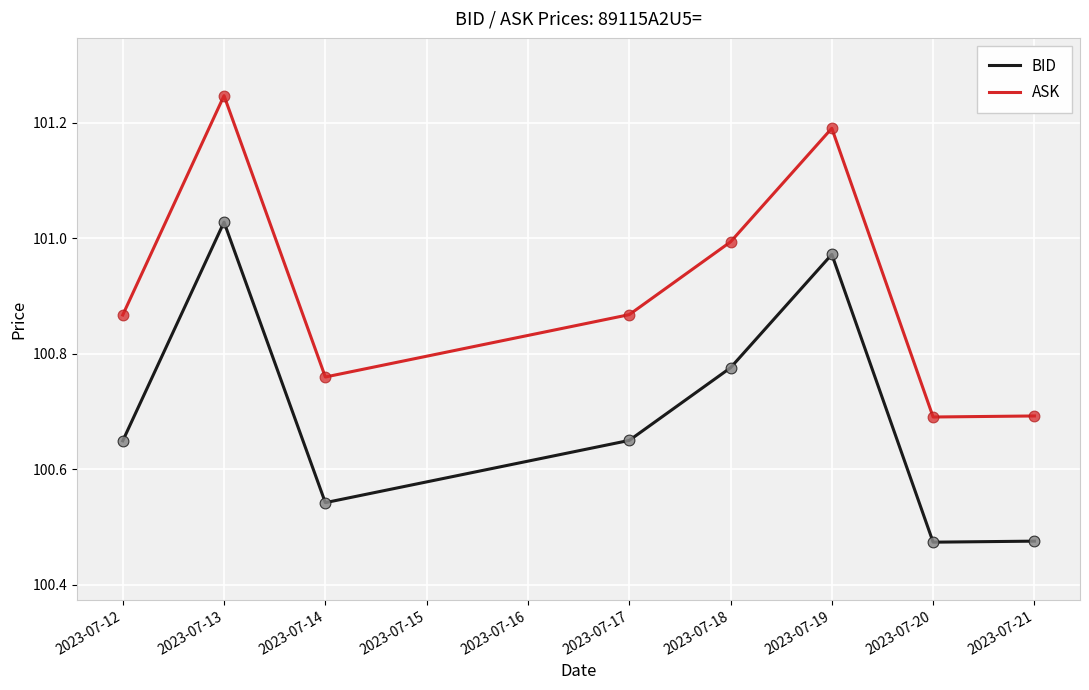

Which series has the largest total across all categories?

ASK